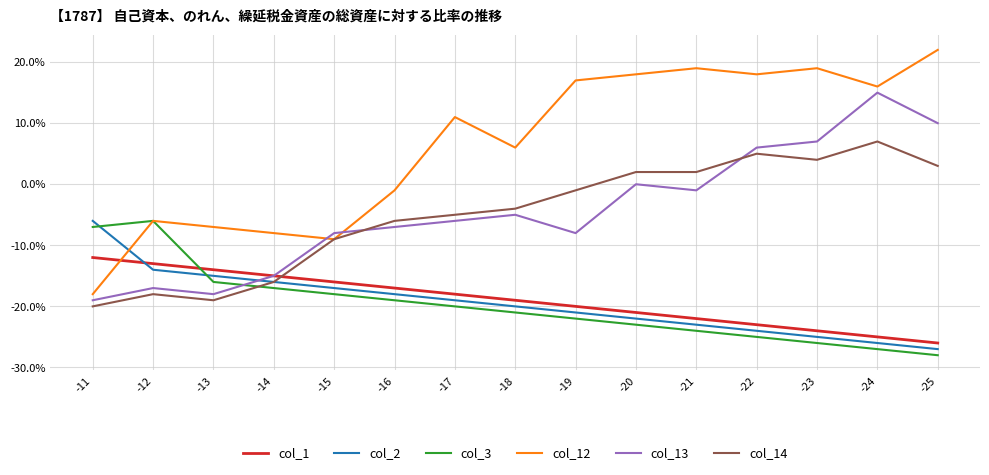

Between which two adjacent categories do col_13 and col_3 first intersect?

-13 and -14